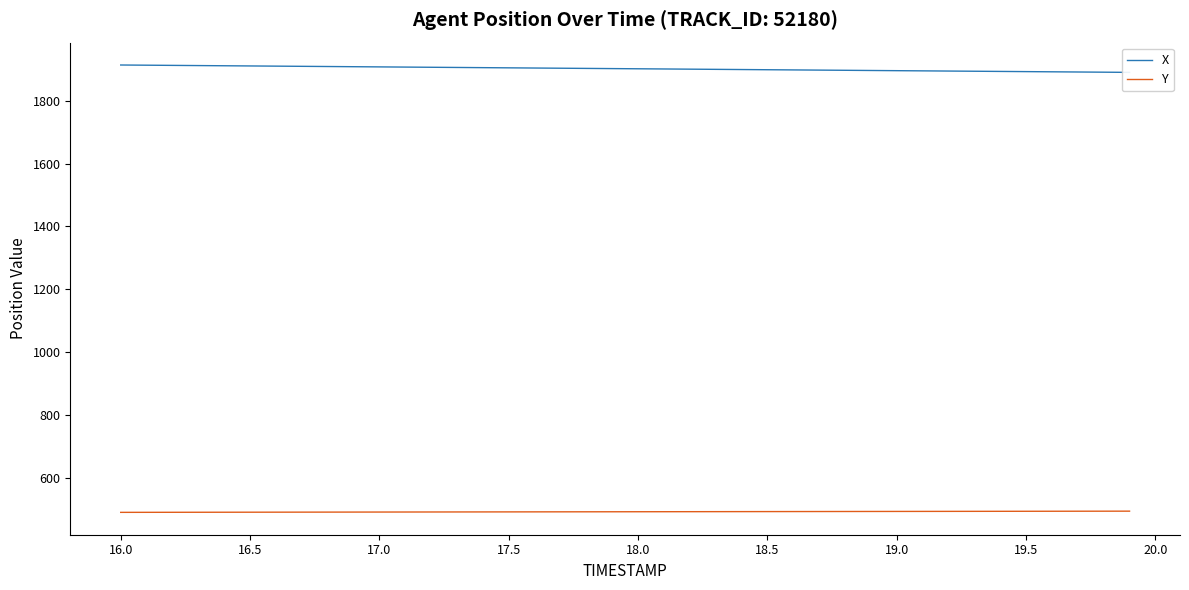

Does the chart have visible grid lines?

No